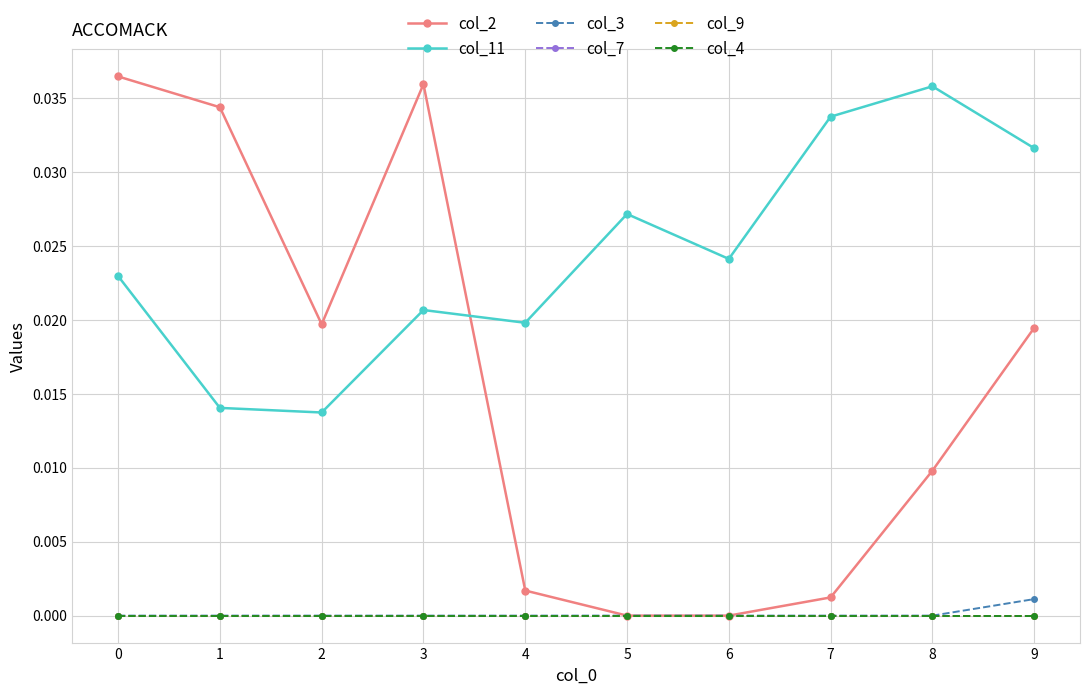

Does the chart have visible grid lines?

Yes